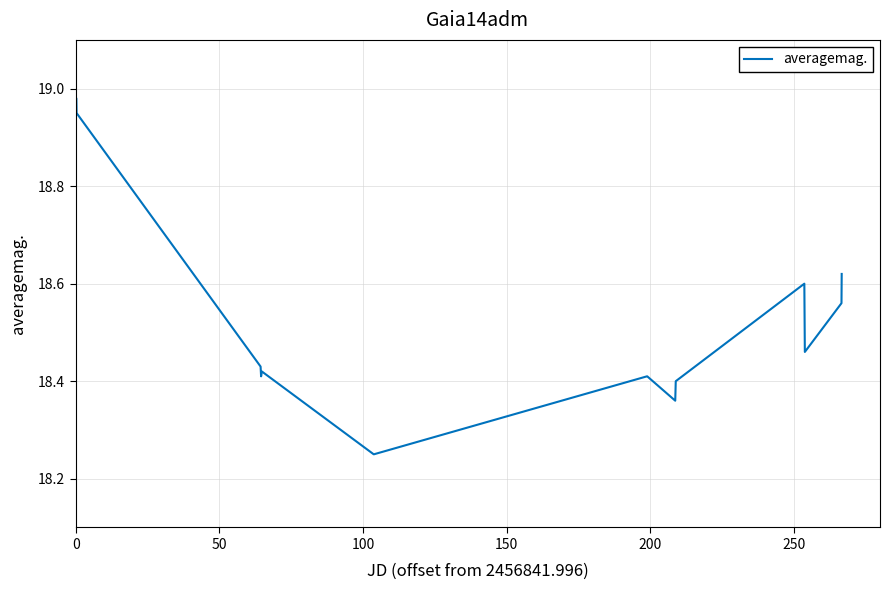

What is the minimum value shown in the chart?

18.2